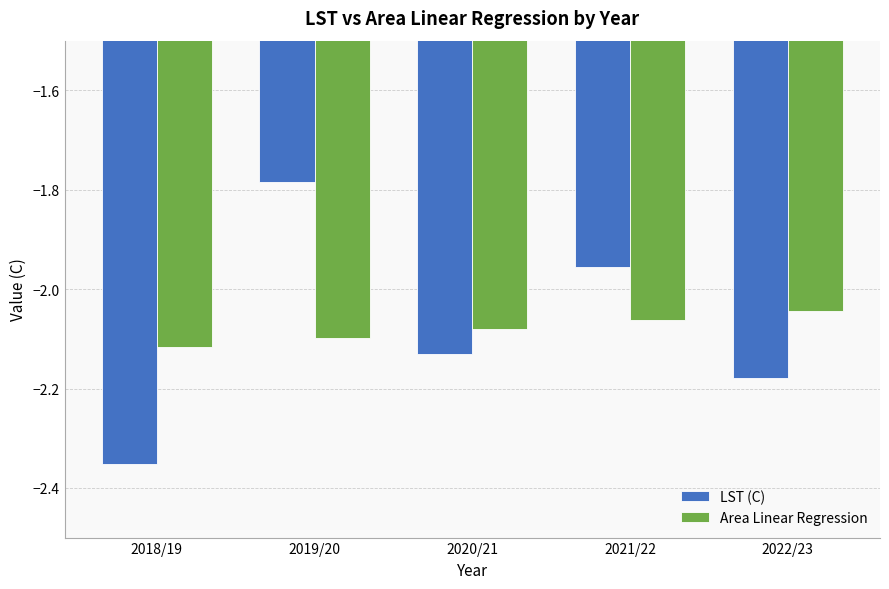

Which label corresponds to the largest value in the chart?

2019/20